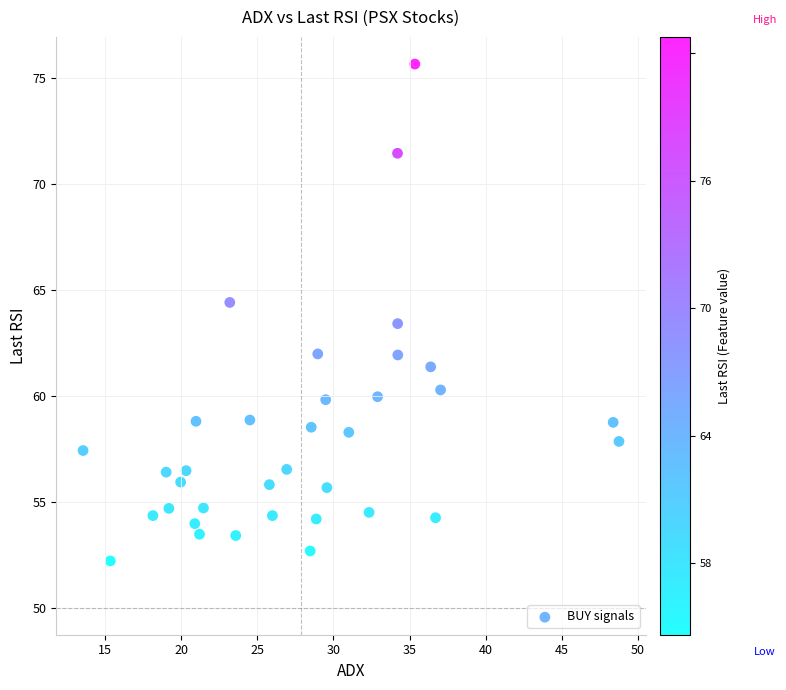

What is the range of X values (max minus min)?

35.2